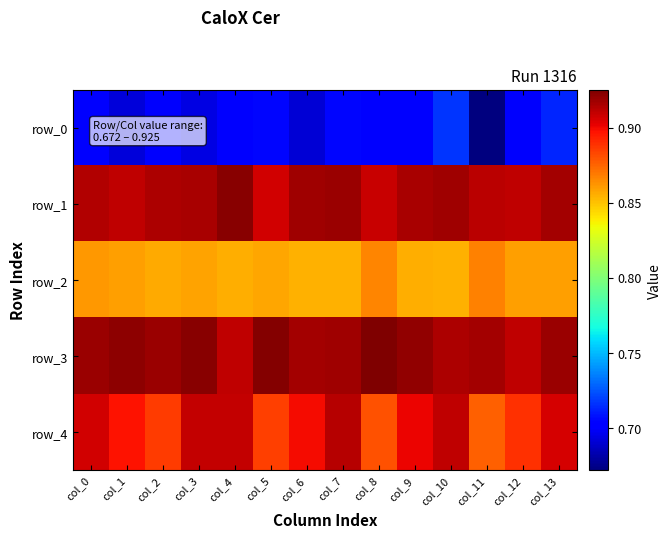

Which series has the widest spread of values?

row_0